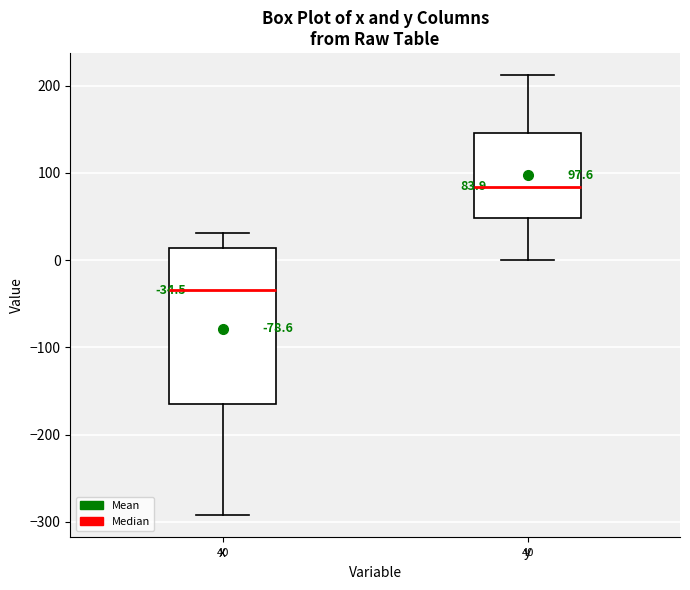

Which box has the lowest median line?

x